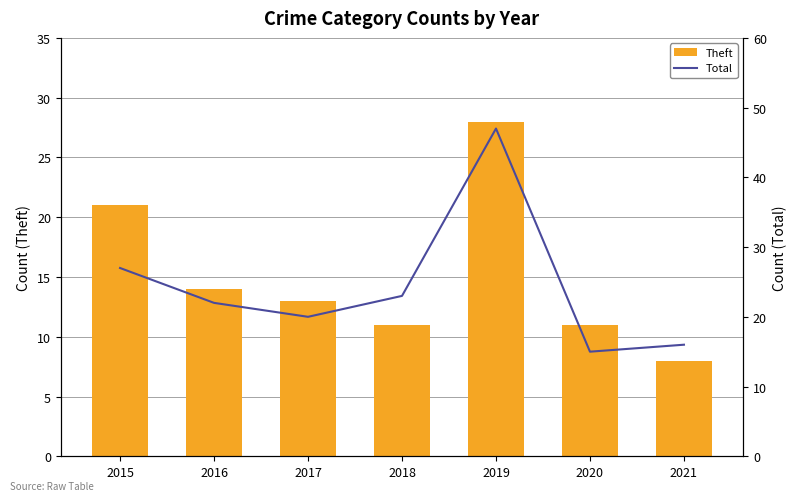

Are the bars grouped side by side (vs. stacked)?

Yes